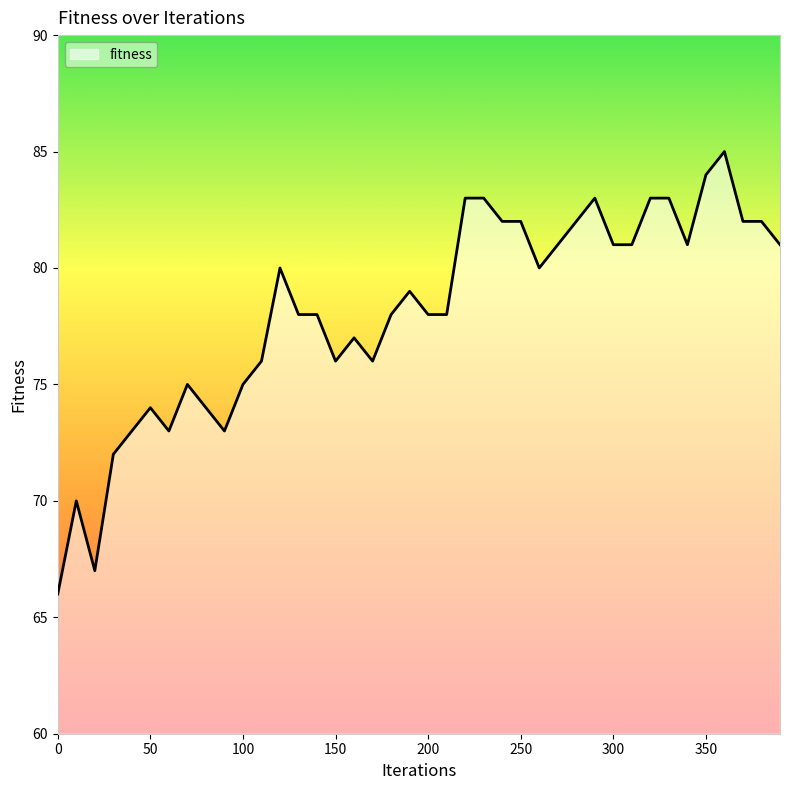

What is the minimum value shown in the chart?

66